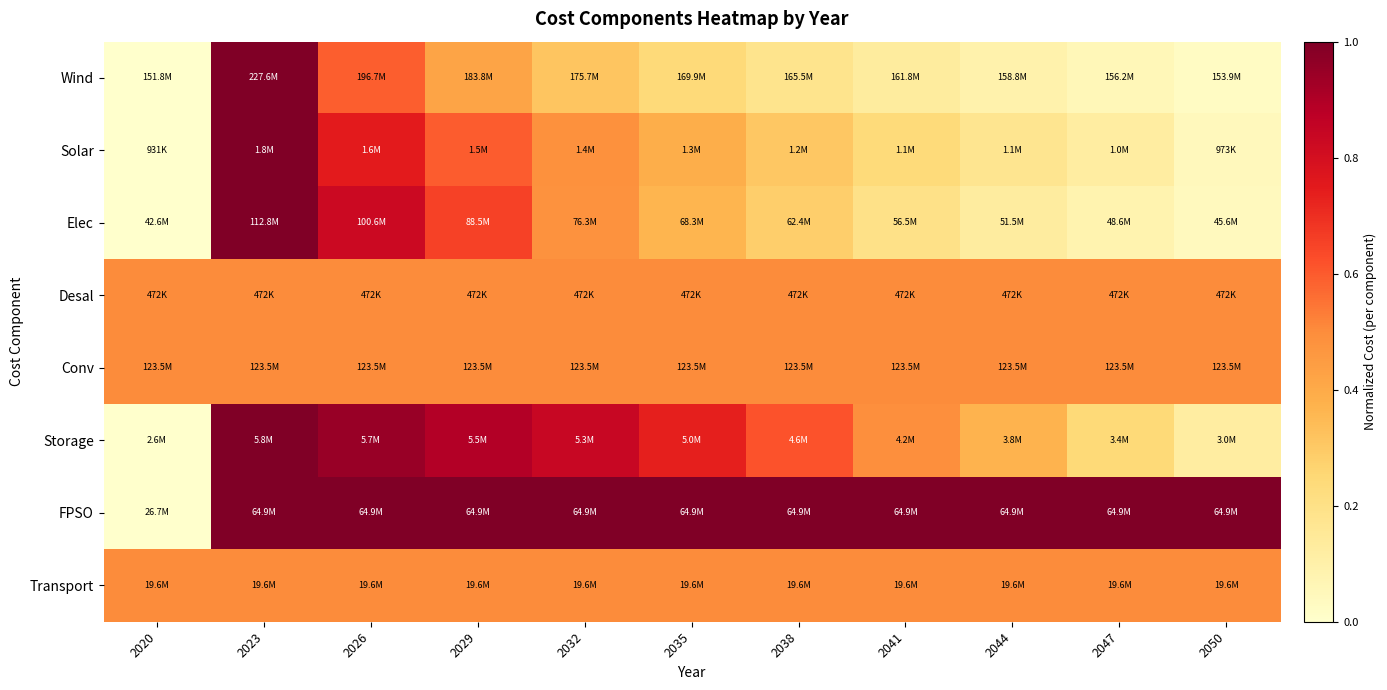

At which category is the sum across all series the highest?

2023